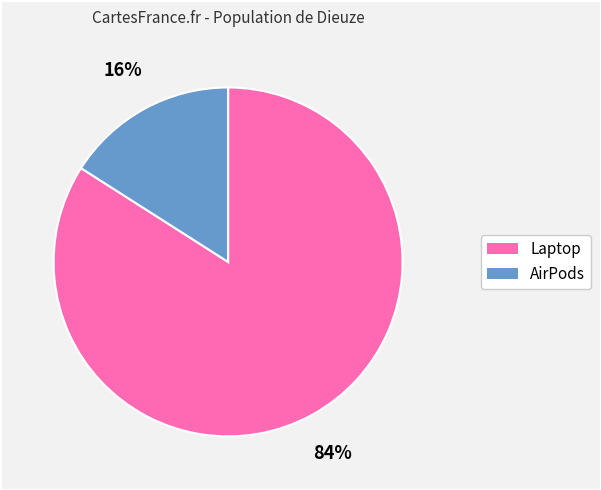

The Laptop slice represents 97% of the pie. True or false?

False